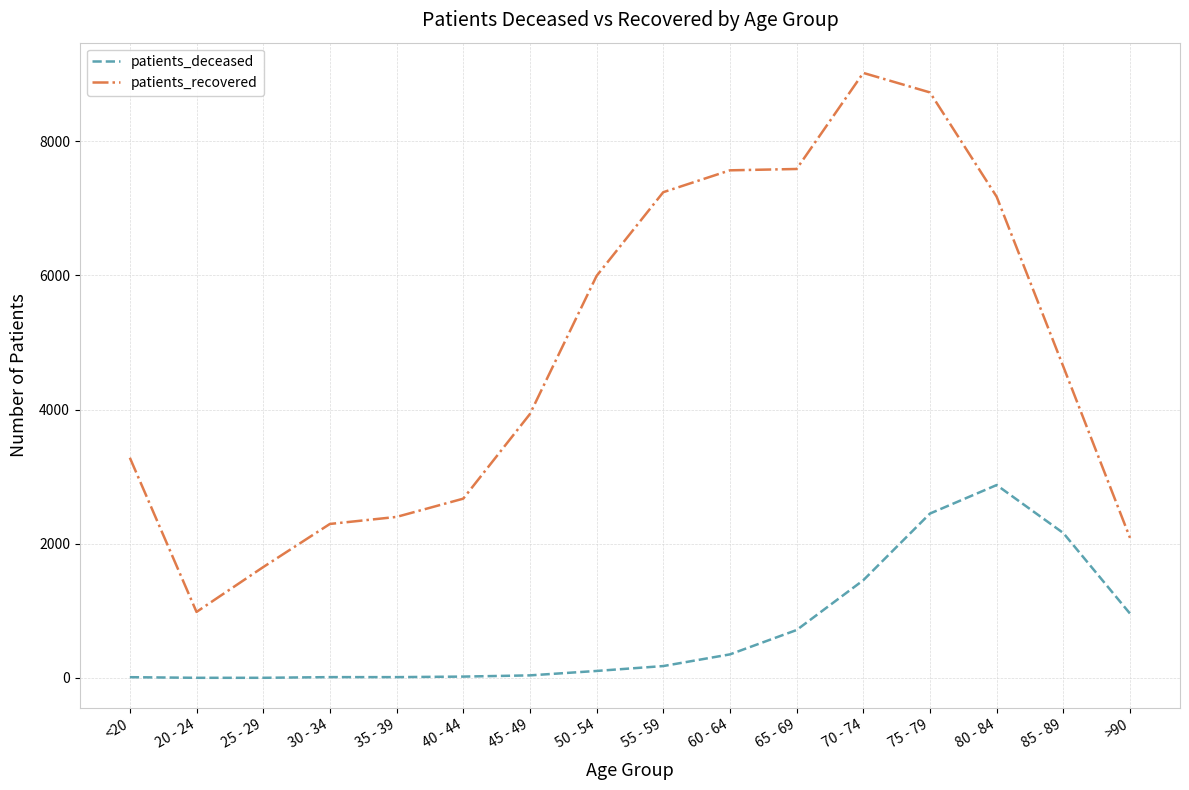

True or false: patients_deceased and patients_recovered intersect in this chart.

False